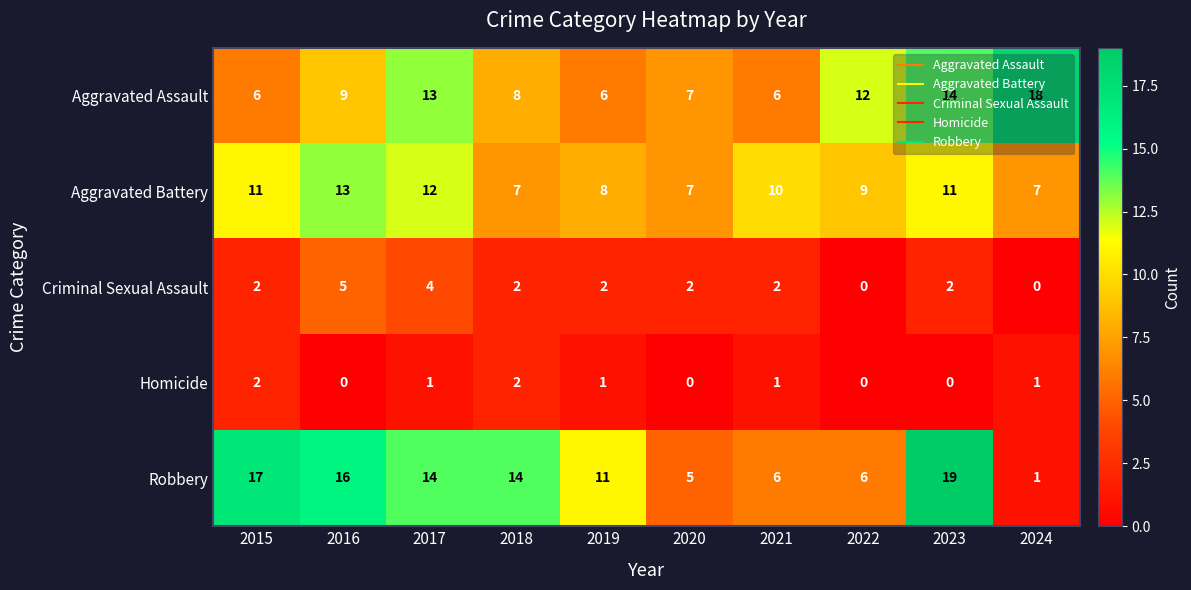

What is the difference between the maximum and second lowest values in the Aggravated Assault series?

12